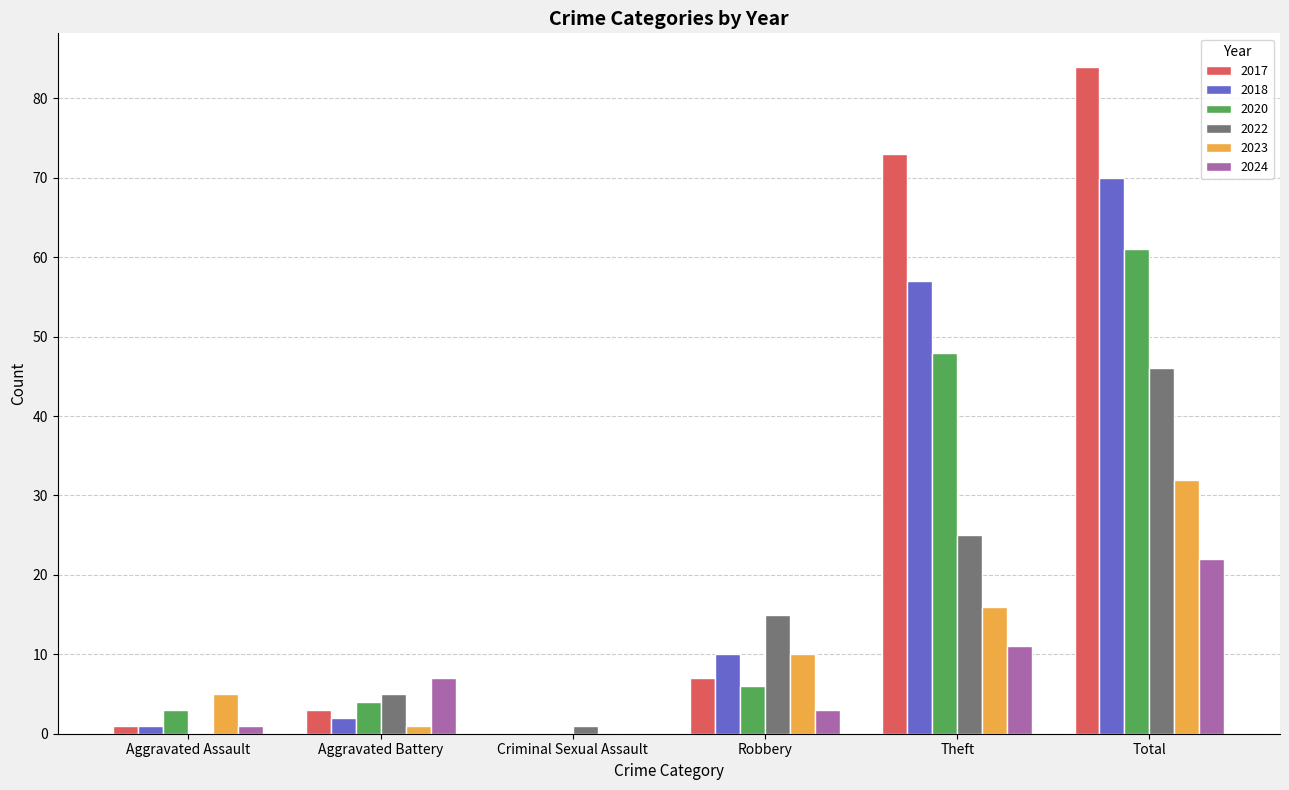

Which series has the largest total across all categories?

2017